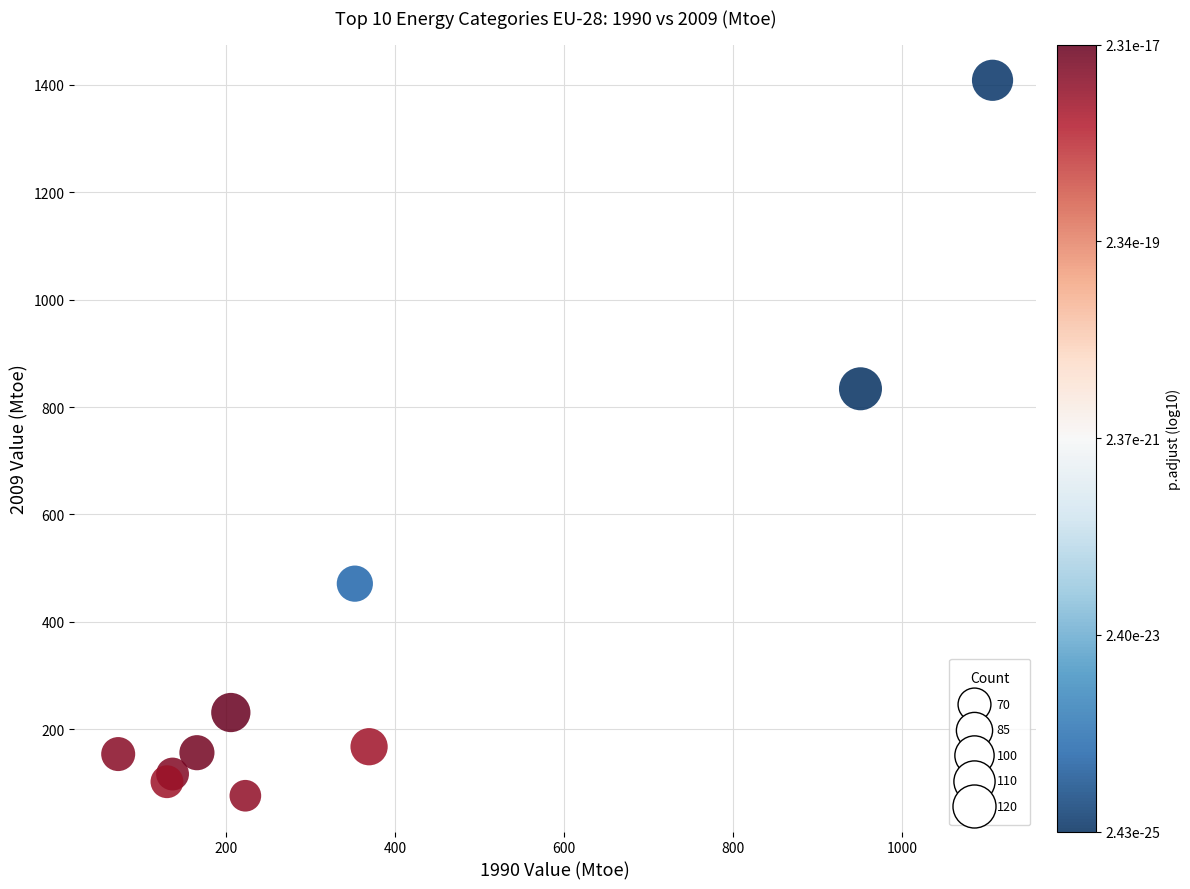

What Y value in the scatter plot is closest to 742?

834.0